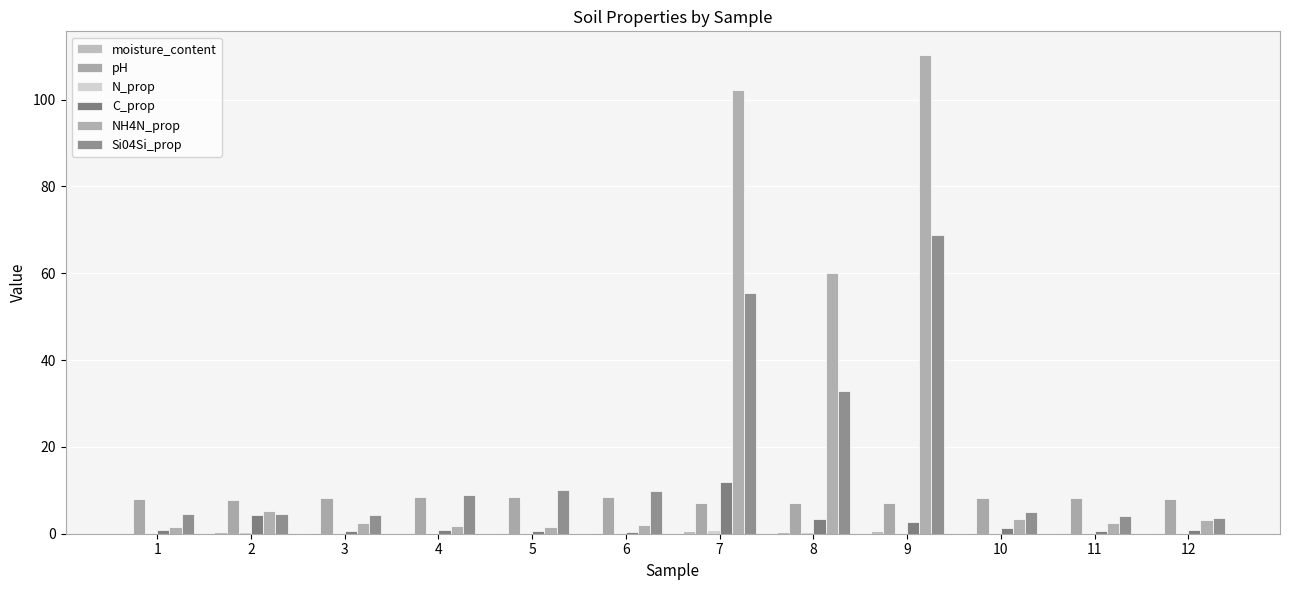

What is the minimum value shown in the chart?

0.1